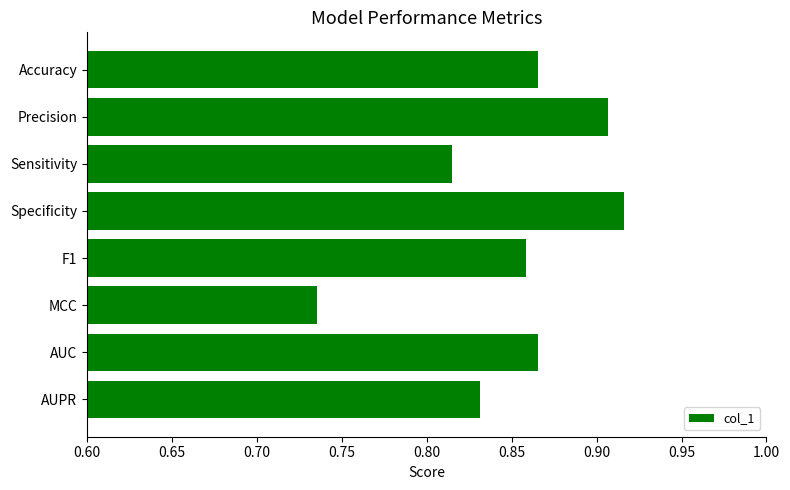

How many bars are there in total?

8